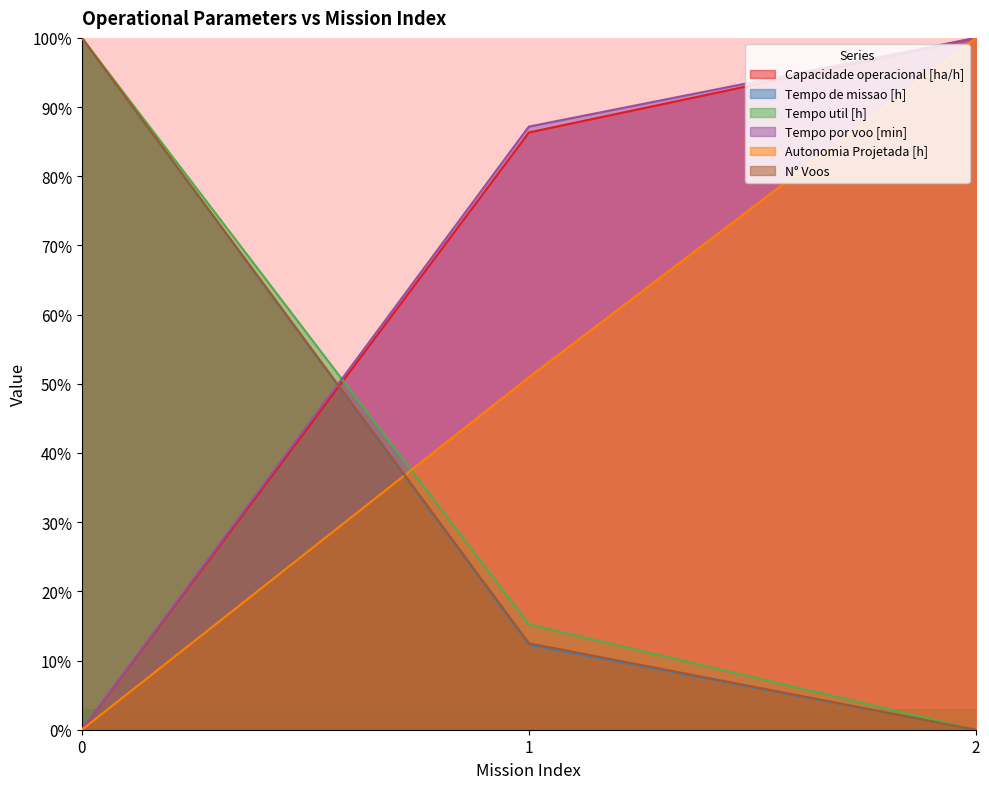

Which has a higher value, 0 or 2?

2